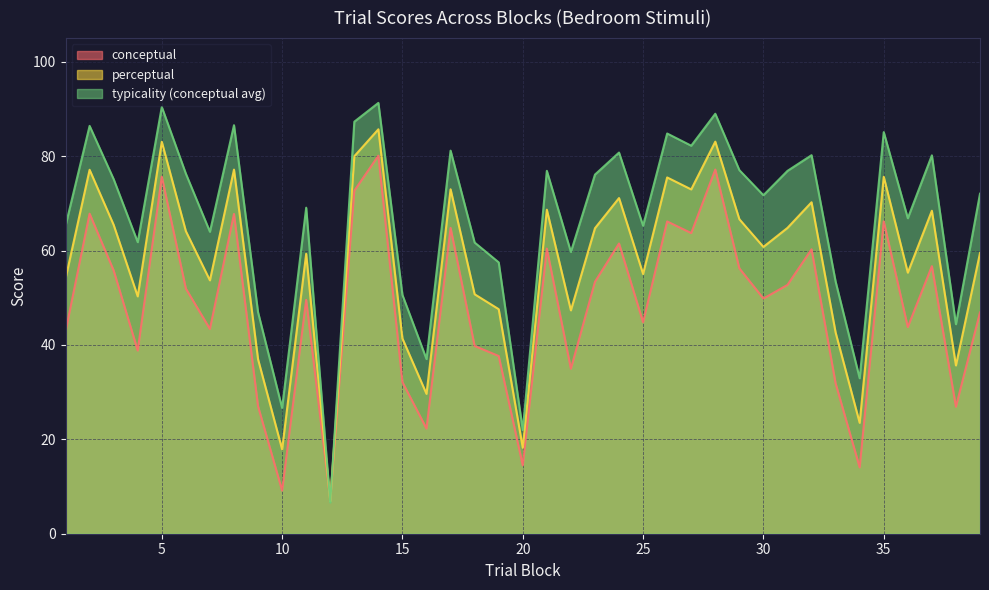

What is the spread (max minus min) of values at 37?

23.5